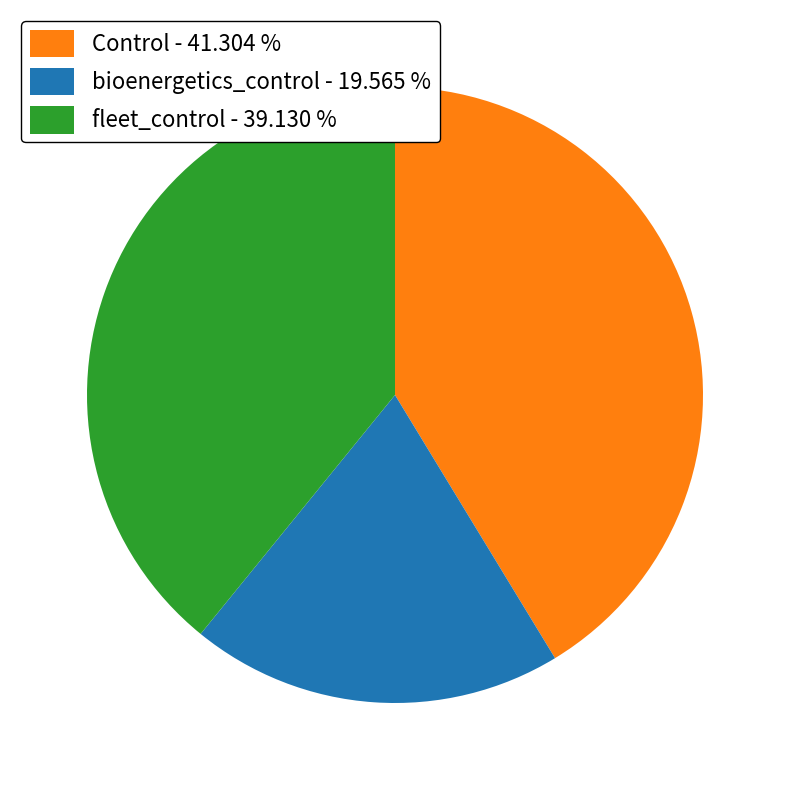

Which has a higher value, Control - 41.304 % or bioenergetics_control - 19.565 %?

Control - 41.304 %